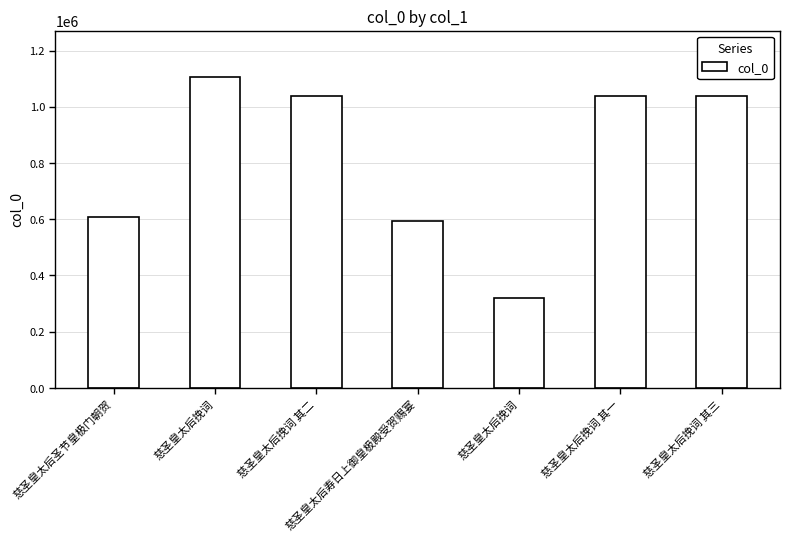

List the labels in order of value, smallest first.

慈圣皇太后挽词, 慈圣皇太后寿日上御皇极殿受贺赐宴, 慈圣皇太后圣节皇极门朝贺, 慈圣皇太后挽词 其一, 慈圣皇太后挽词 其二, 慈圣皇太后挽词 其三, 慈圣皇太后挽词